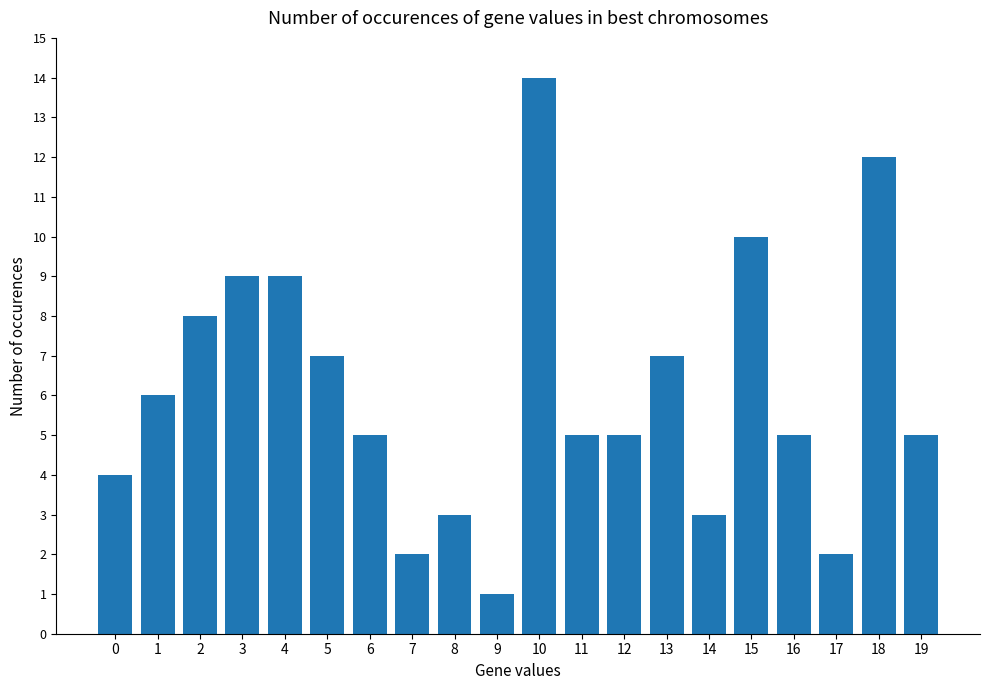

Which has a higher value, 7 or 19?

19